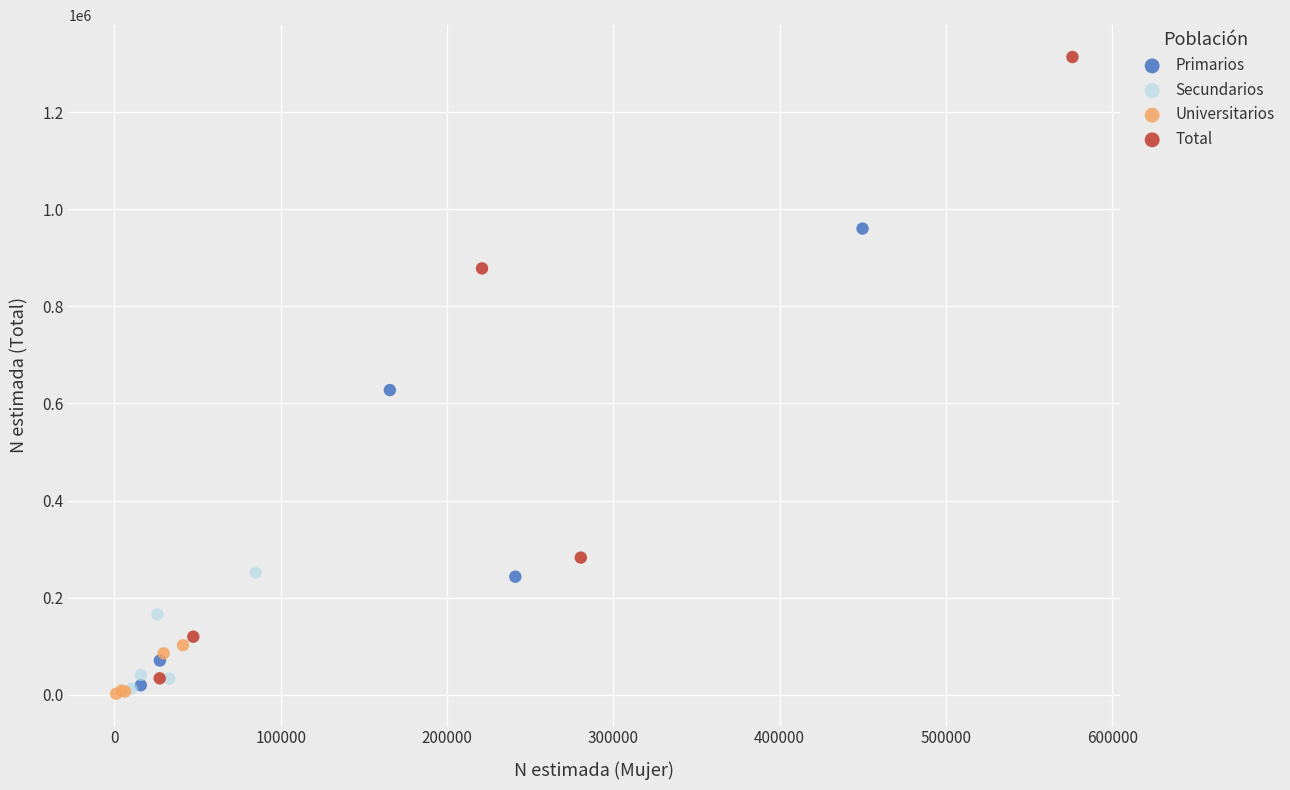

Which series contains the highest Y value?

Total